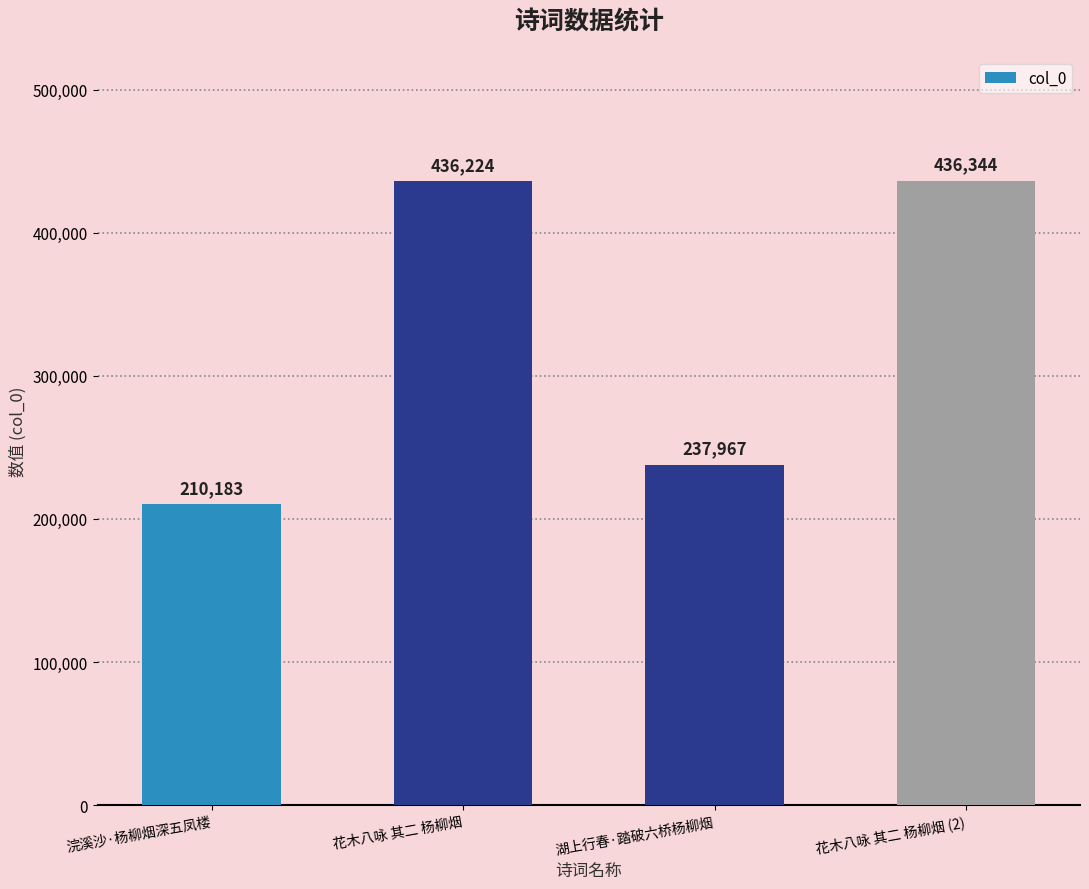

Where is the data nearest to the value 323263?

湖上行春·踏破六桥杨柳烟